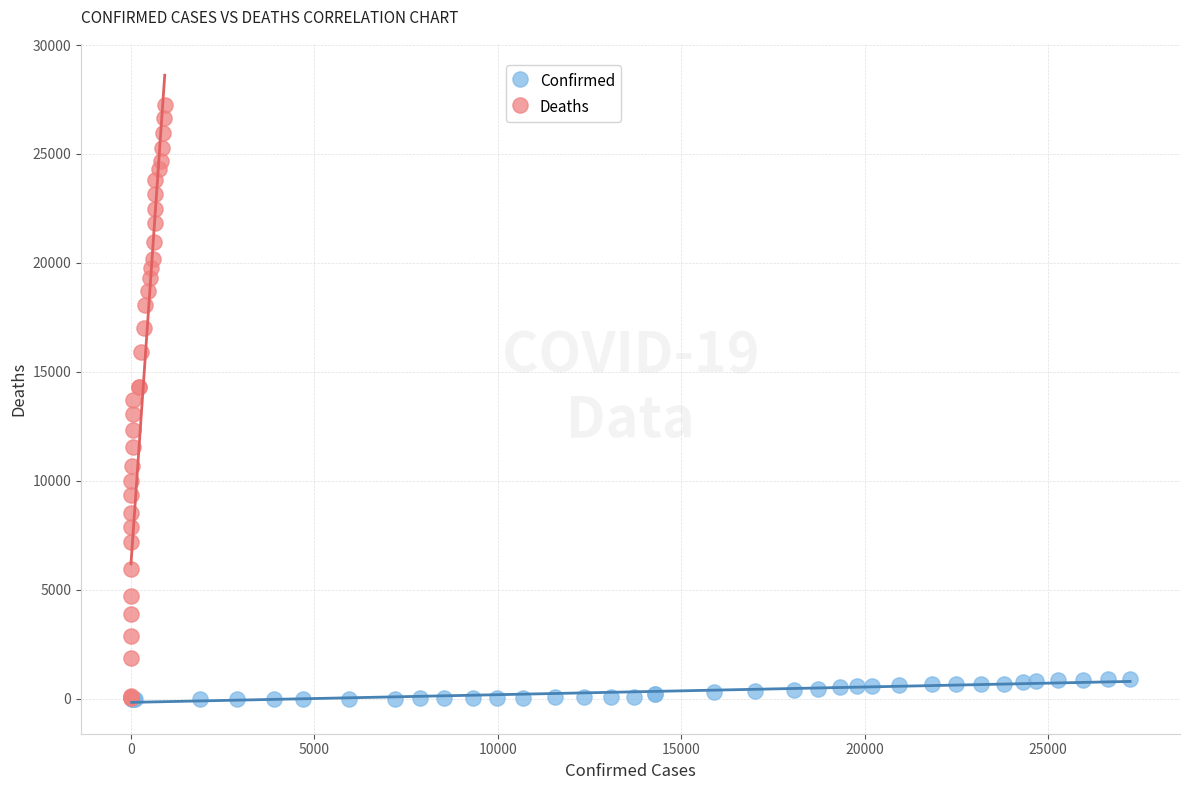

Which series has the largest Y range (max minus min)?

Deaths